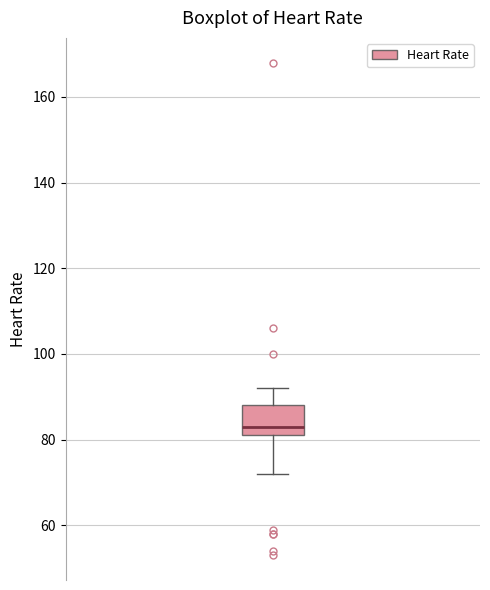

Where does the upper whisker of the box end on the y-axis? The values are not printed on the chart, so give them approximately, as read against the axis.

92